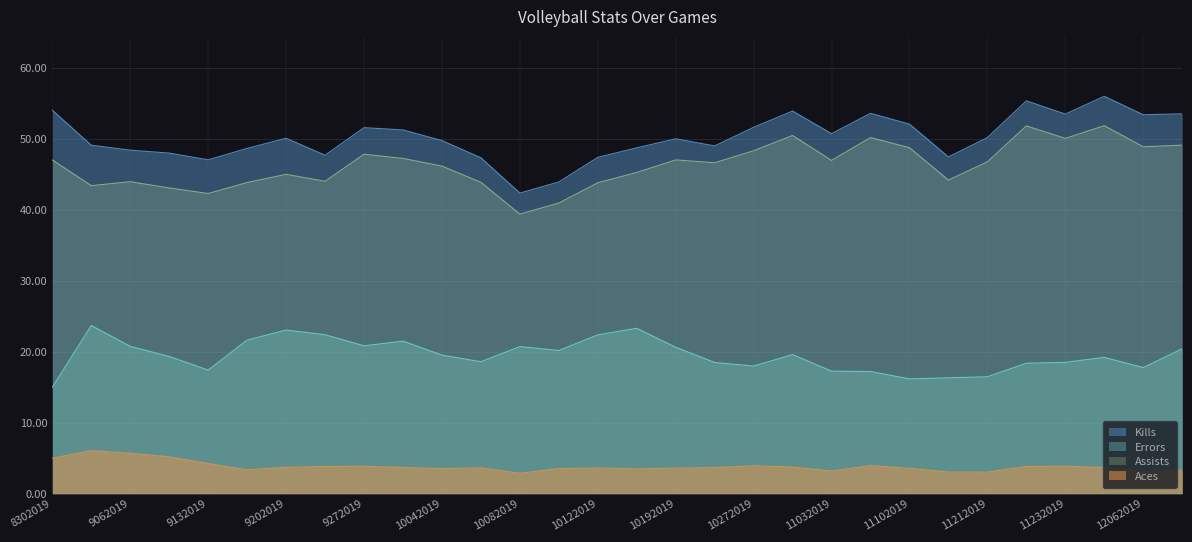

True or false: Kills and Errors intersect in this chart.

False